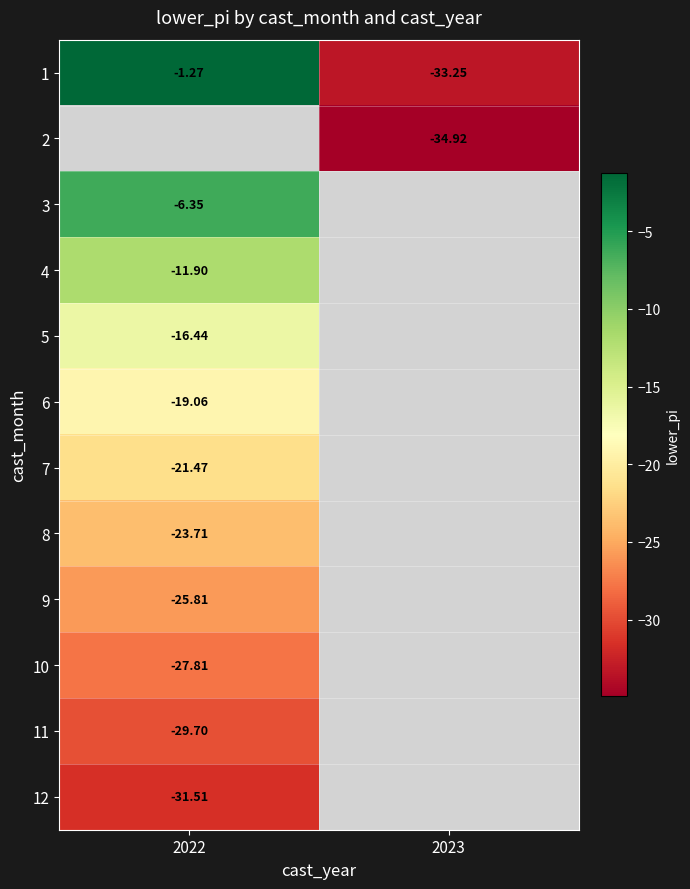

Which category has the highest value in the 11 series?

2022